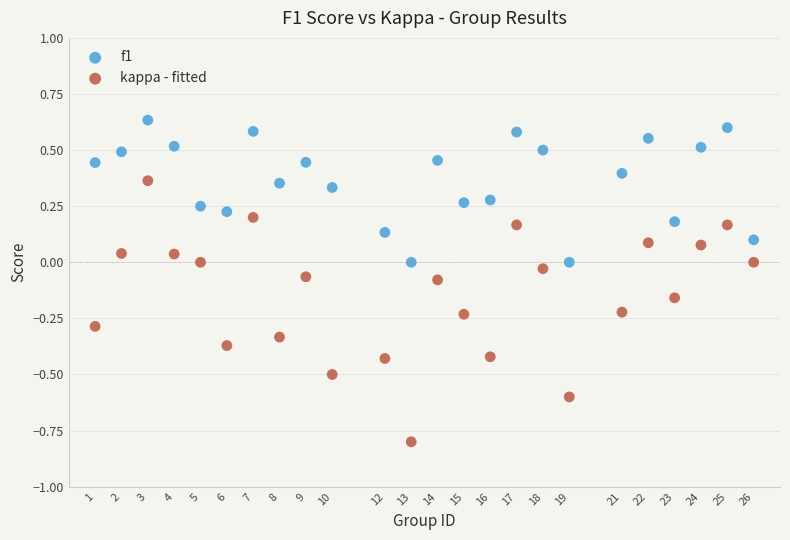

Across all data points, what is the range of X values (max minus min)?

25.0